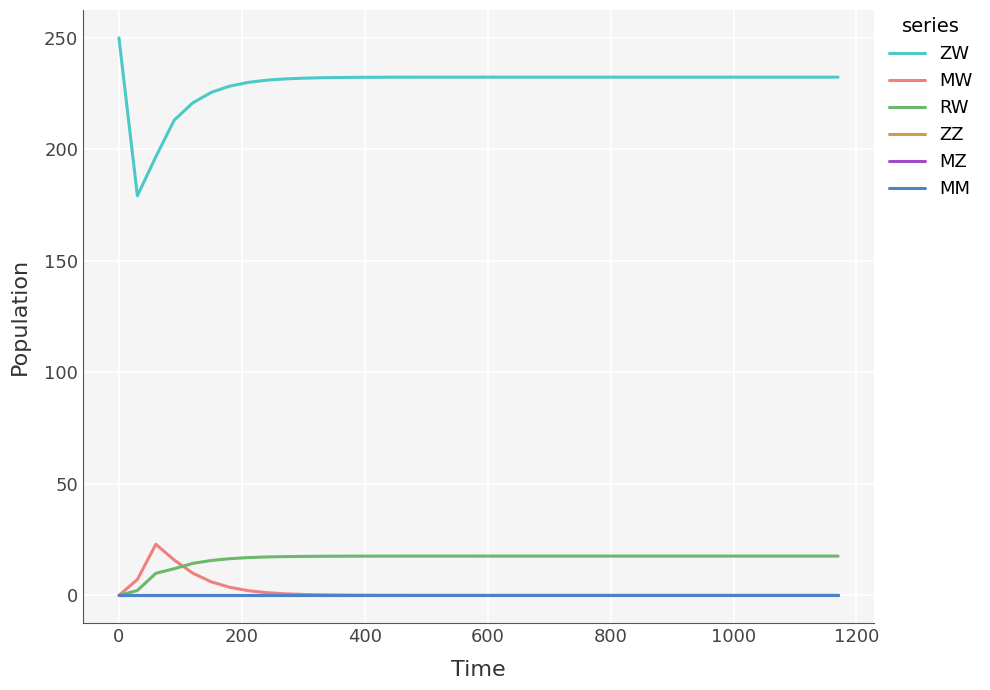

Does the chart display data point markers on the line(s)?

No